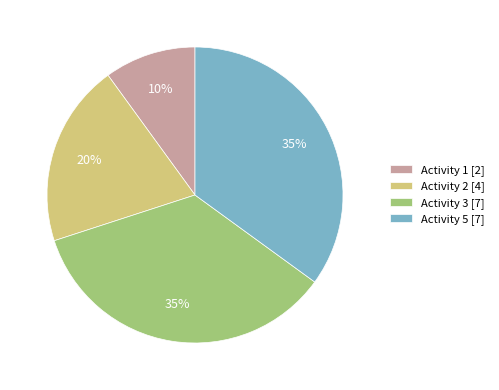

How many segments does this pie chart have?

4